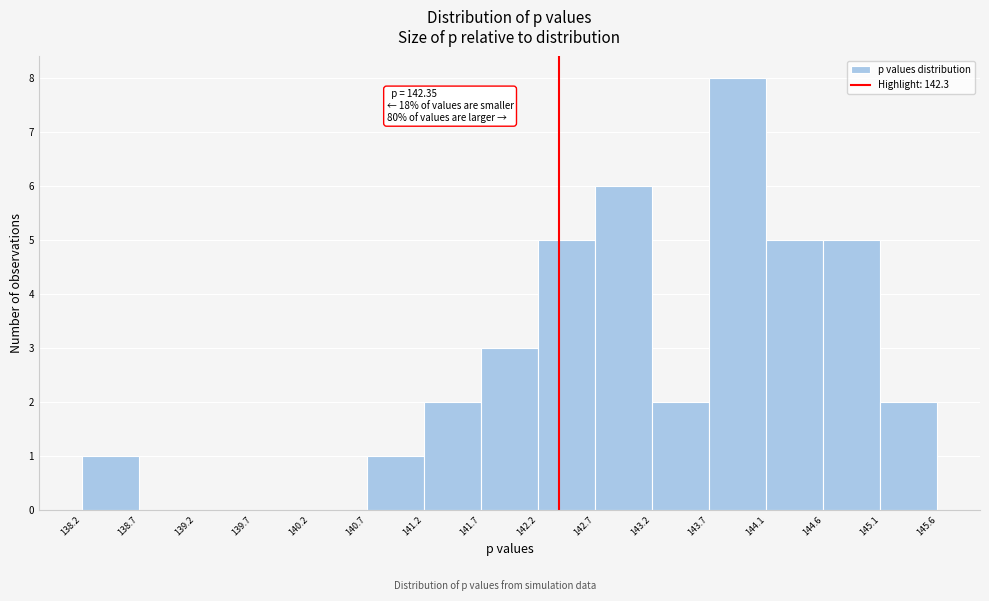

Which range on the x-axis has the tallest bar?

143.7 to 144.1